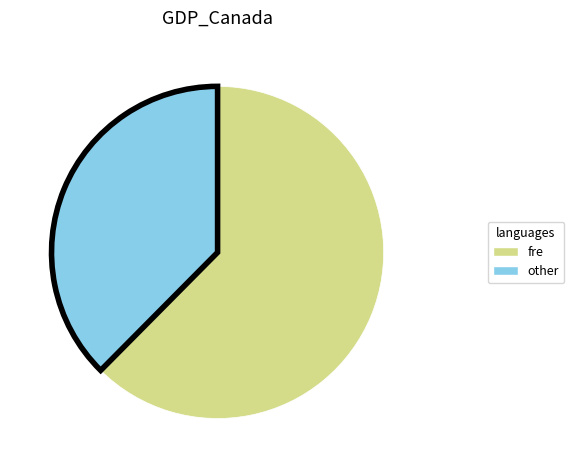

Is there any slice that represents more than half of the pie?

Yes